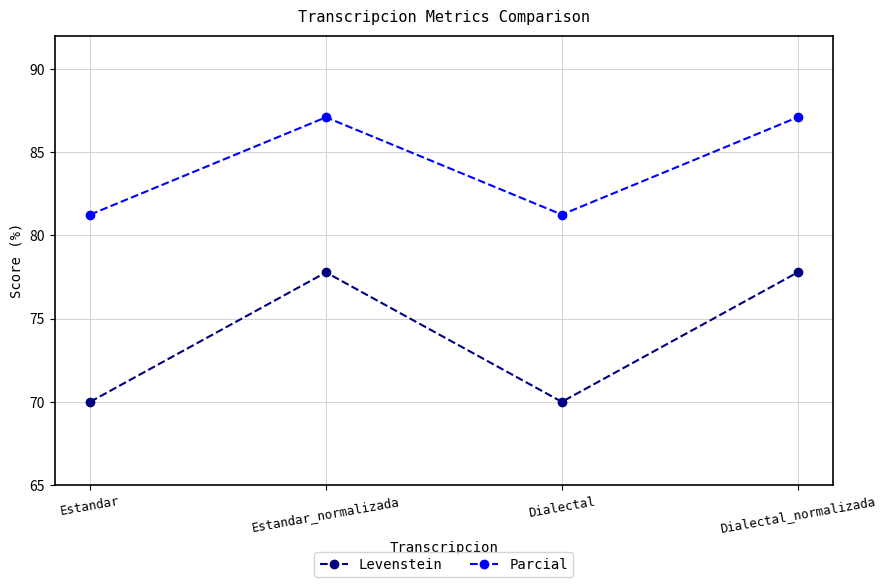

Which series has the largest range (max minus min)?

Levenstein